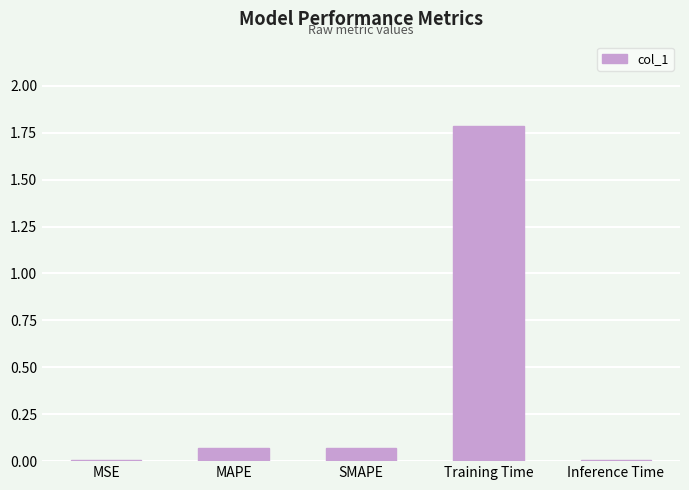

Are the bars grouped side by side (vs. stacked)?

No